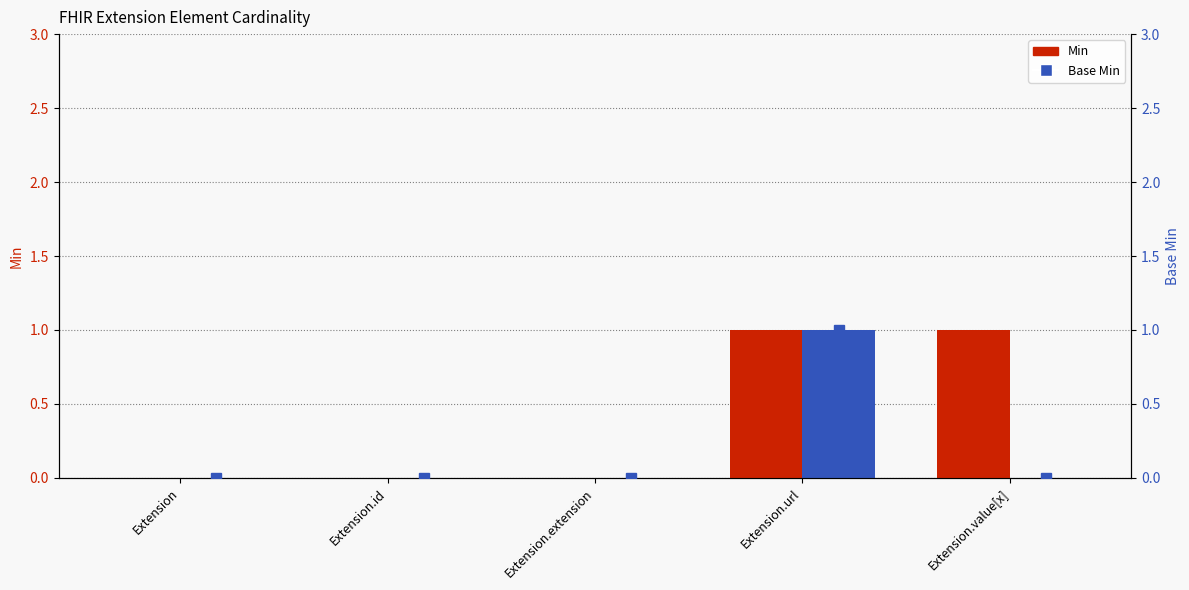

At which category is the sum across all series the highest?

Extension.url